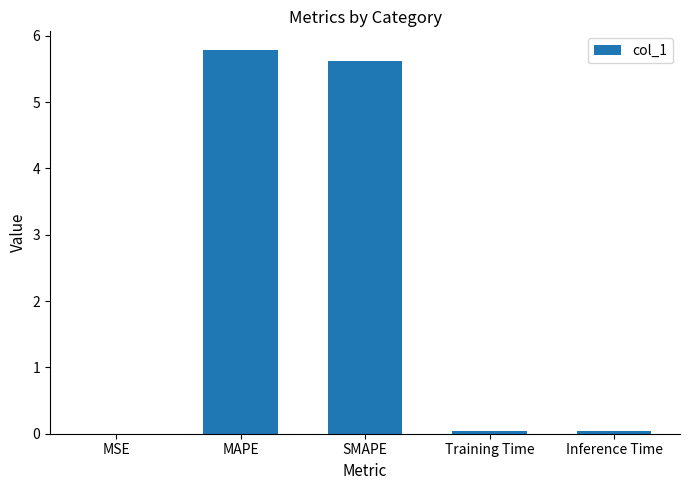

Approximately how many times larger is the value at SMAPE compared to MAPE?

1.0